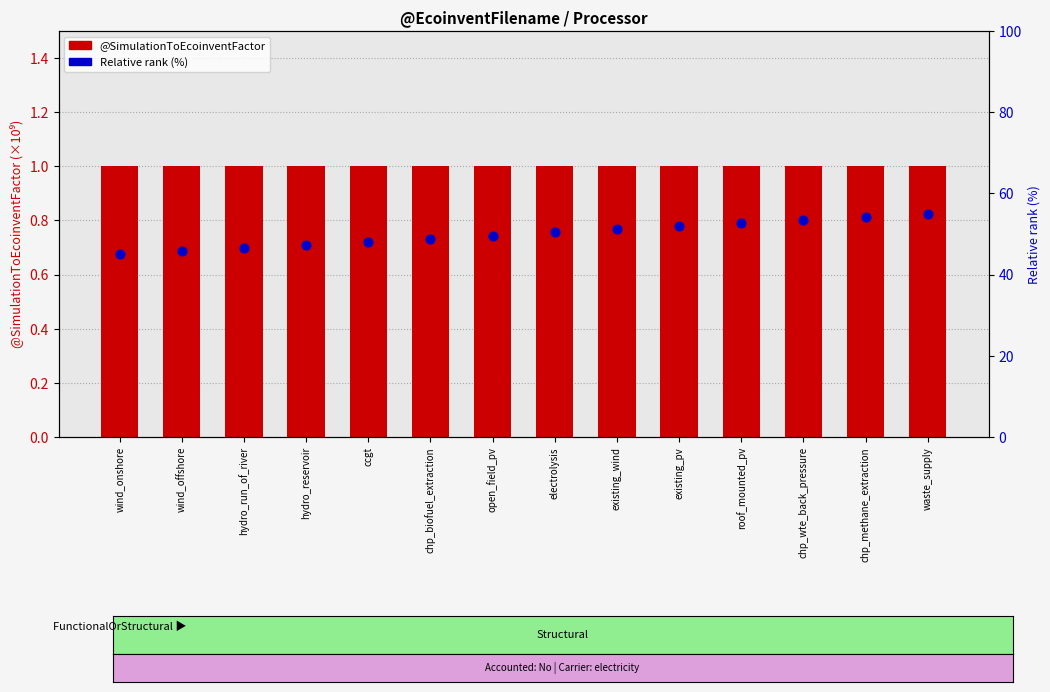

Which series reaches the maximum Y coordinate?

Relative rank (%)